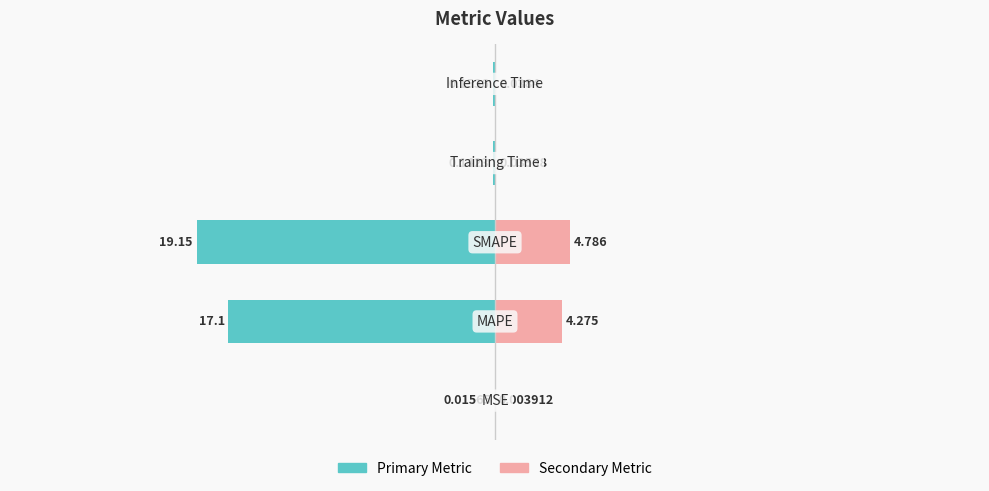

Which has a higher value, 4 or 3?

3